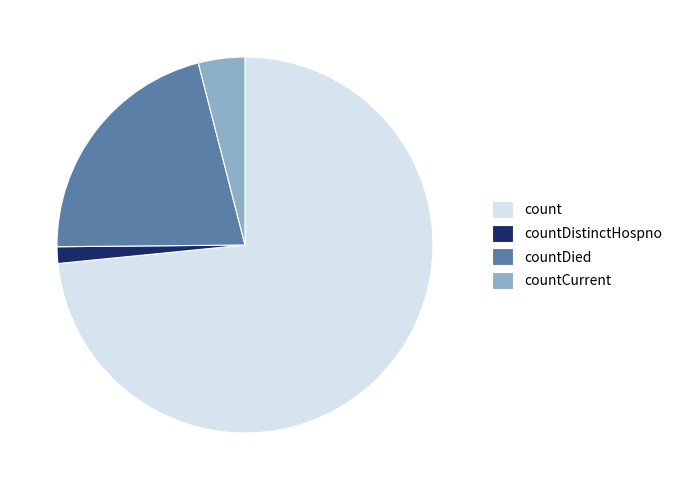

Rank the categories by value from highest to lowest.

count, countDied, countCurrent, countDistinctHospno